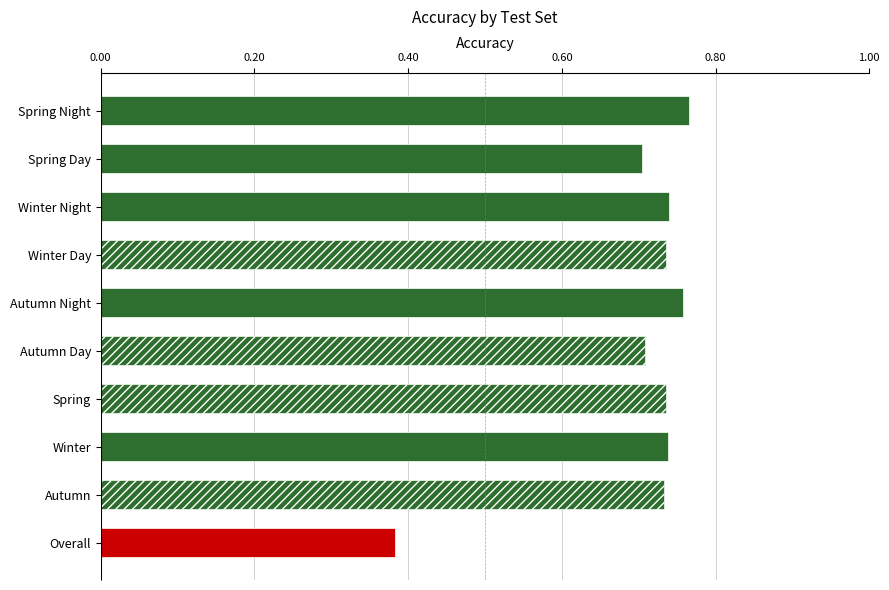

What is the value of the 9th bar from the left?

0.7